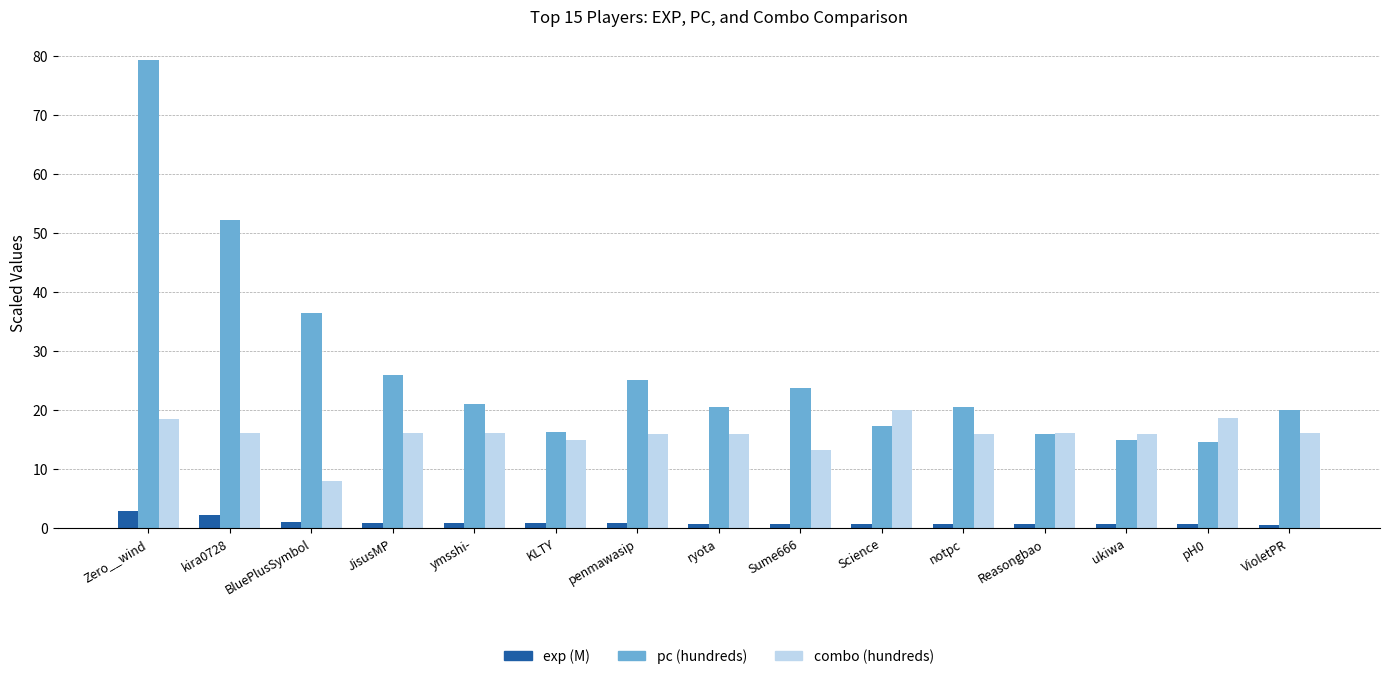

How many categories are shown in the chart?

15